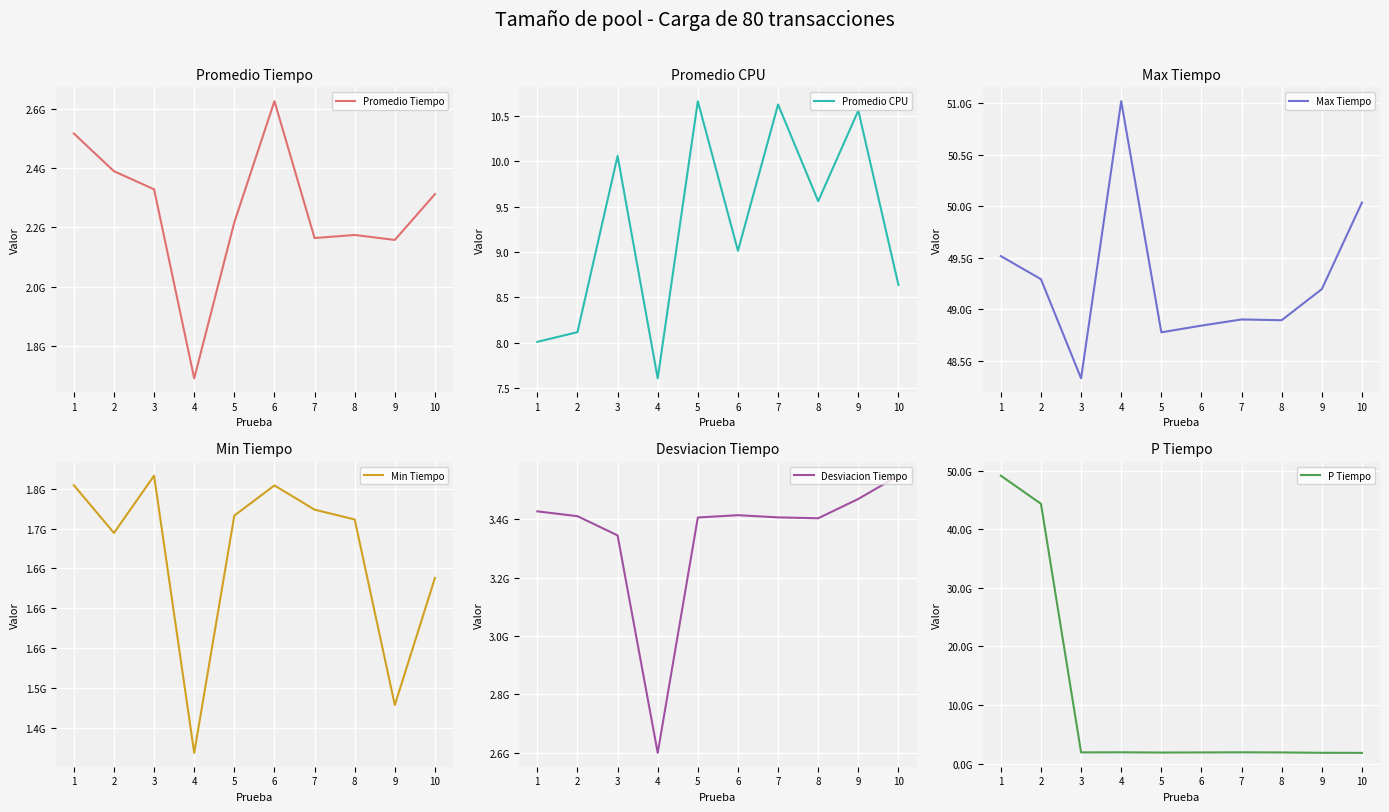

Where is Promedio Tiempo nearest to the value 2158115935?

9